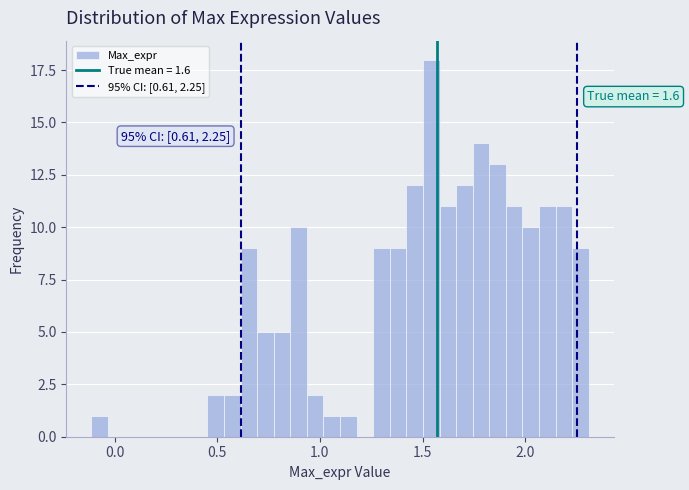

Read against the x-axis, roughly where is the centre of the tallest bar?

1.55